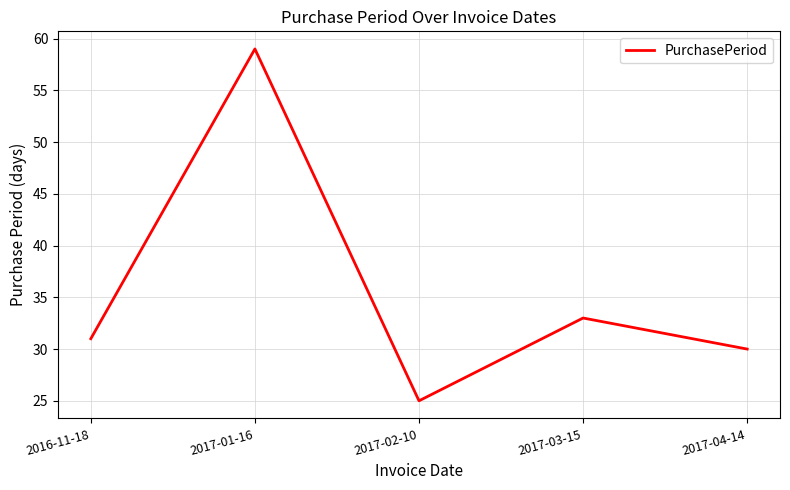

Which category has the lowest value across all series?

2017-02-10